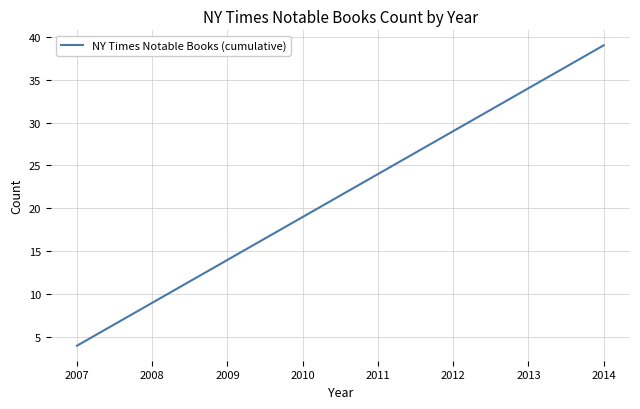

What is the difference between the second highest and second lowest values?

25